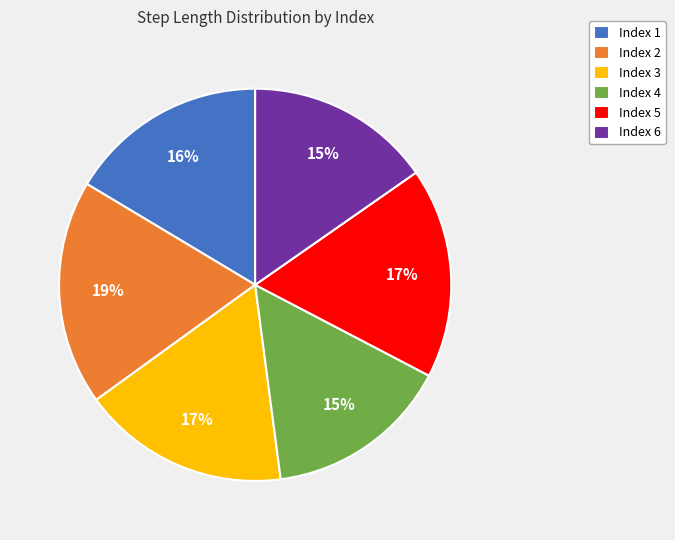

The Index 5 slice represents 17% of the pie. True or false?

True